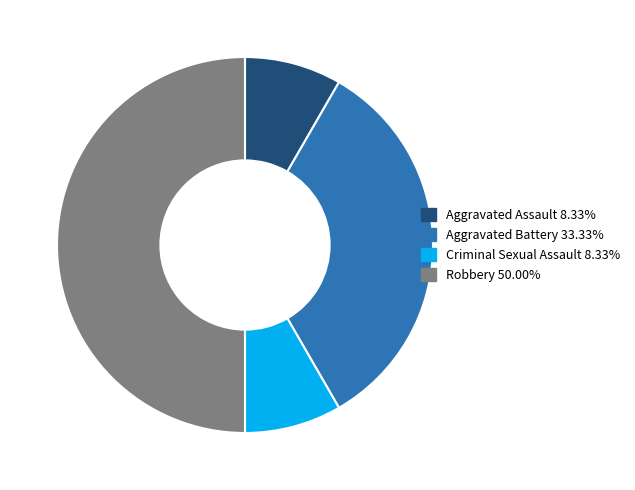

How many segments does this pie chart have?

4